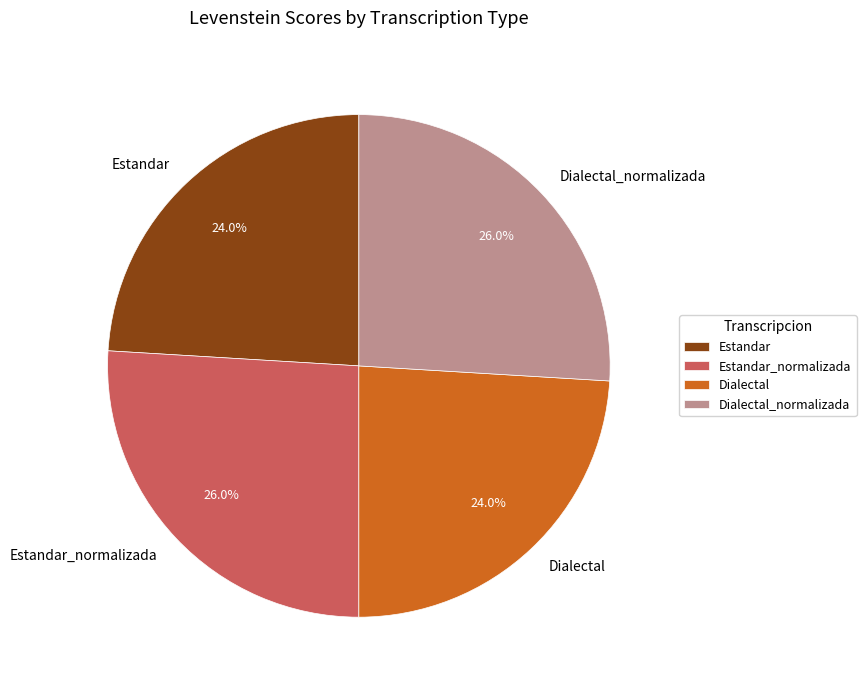

The Estandar slice represents 24% of the pie. True or false?

True